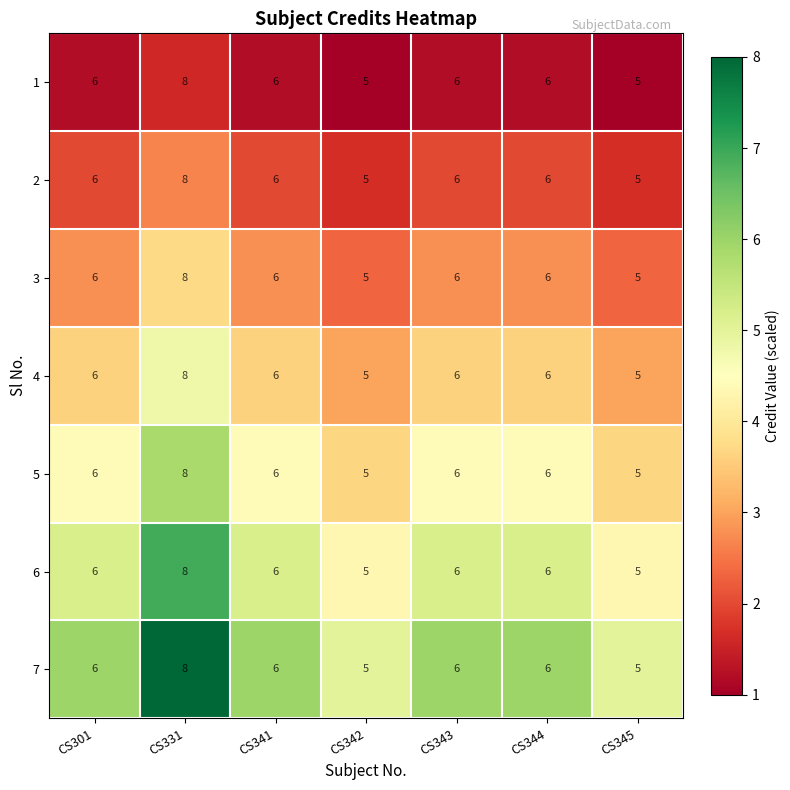

What is the minimum value for 7?

5